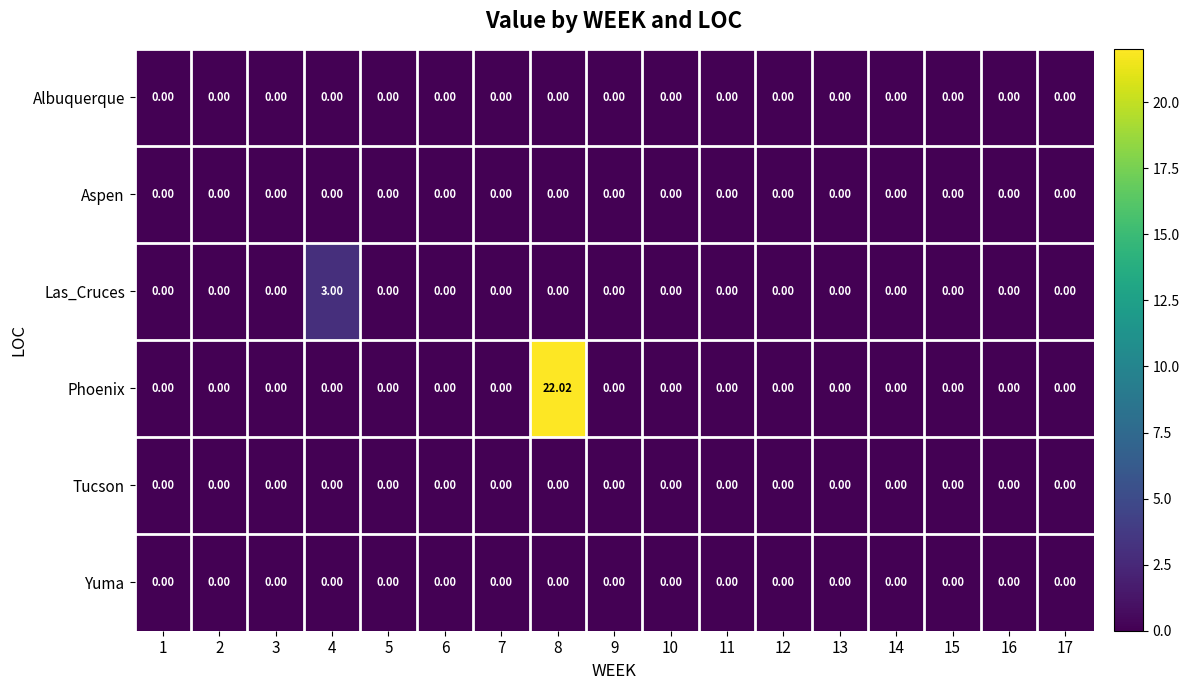

Which series has the largest total across all categories?

Phoenix